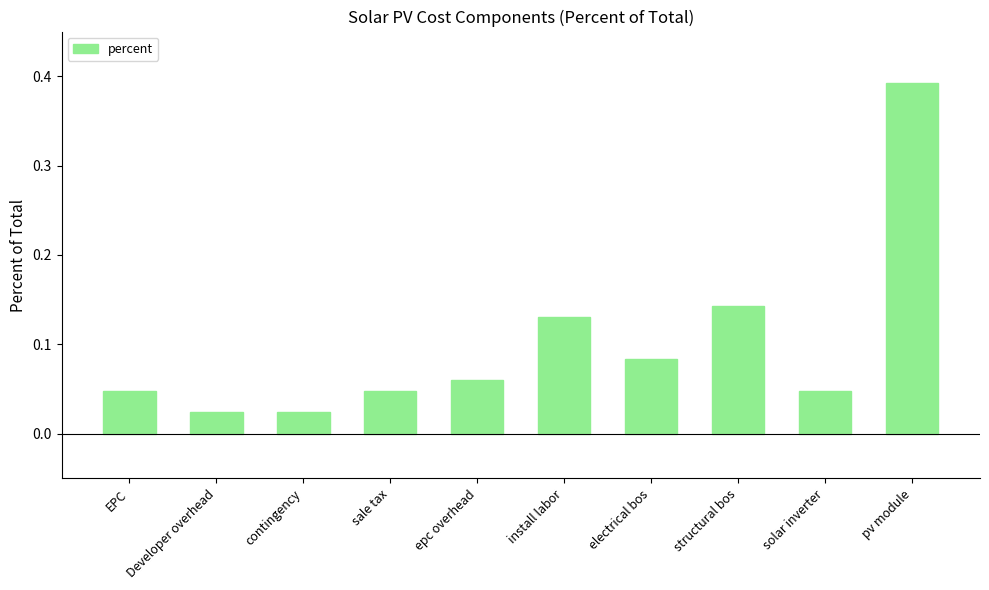

Which has a higher value, EPC or install labor?

install labor